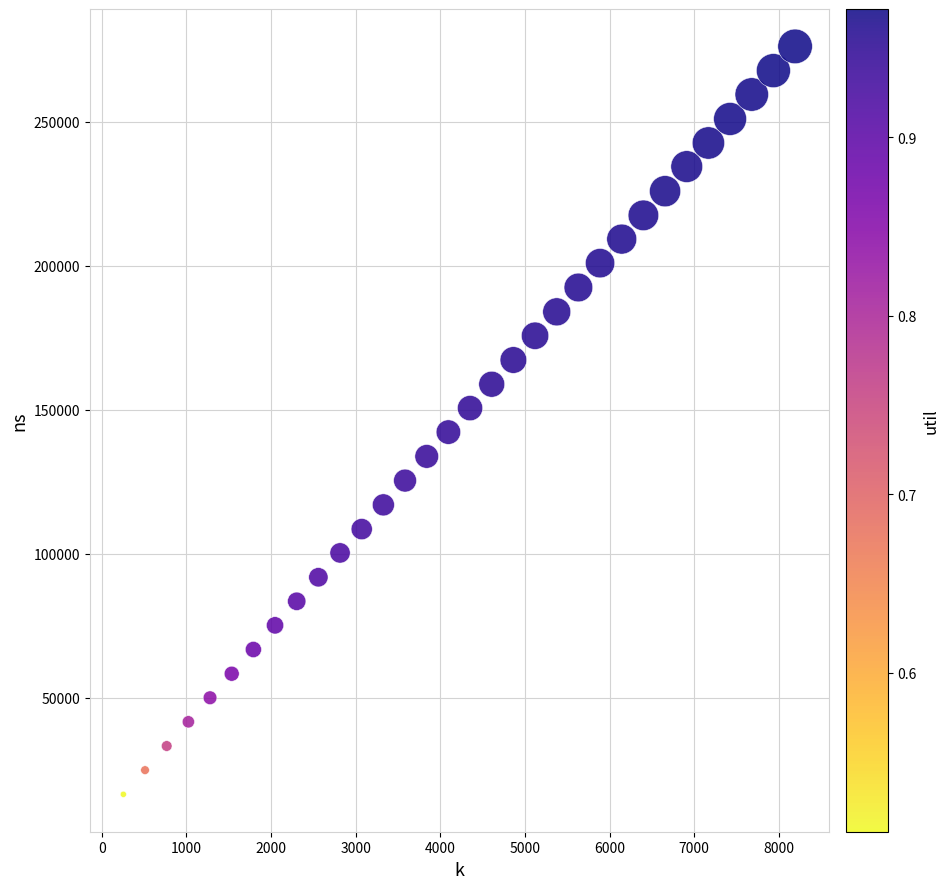

What is the range of Y values (max minus min)?

259739